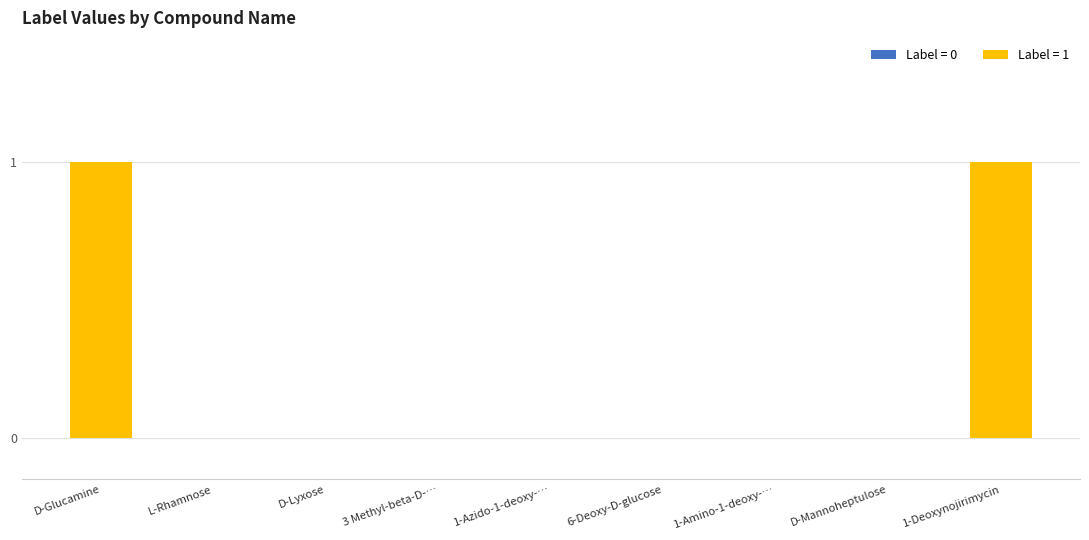

Reading left to right, transcribe all the data shown in this chart.

D-Glucamine=1	L-Rhamnose=0	D-Lyxose=0	3 Methyl-beta-D-…=0	1-Azido-1-deoxy-…=0	6-Deoxy-D-glucose=0	1-Amino-1-deoxy-…=0	D-Mannoheptulose=0	1-Deoxynojirimycin=1